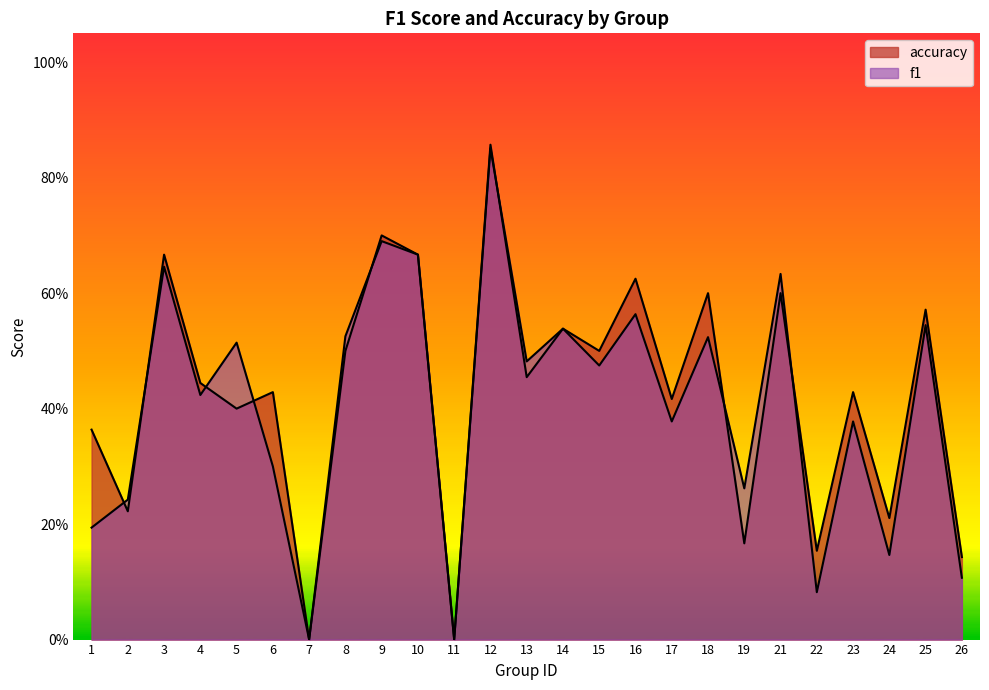

Between which two adjacent categories do accuracy and f1 first intersect?

1 and 2